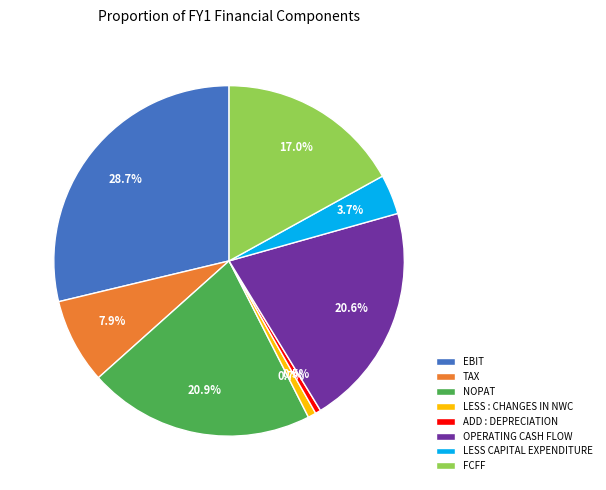

What is the largest slice in the pie chart?

EBIT